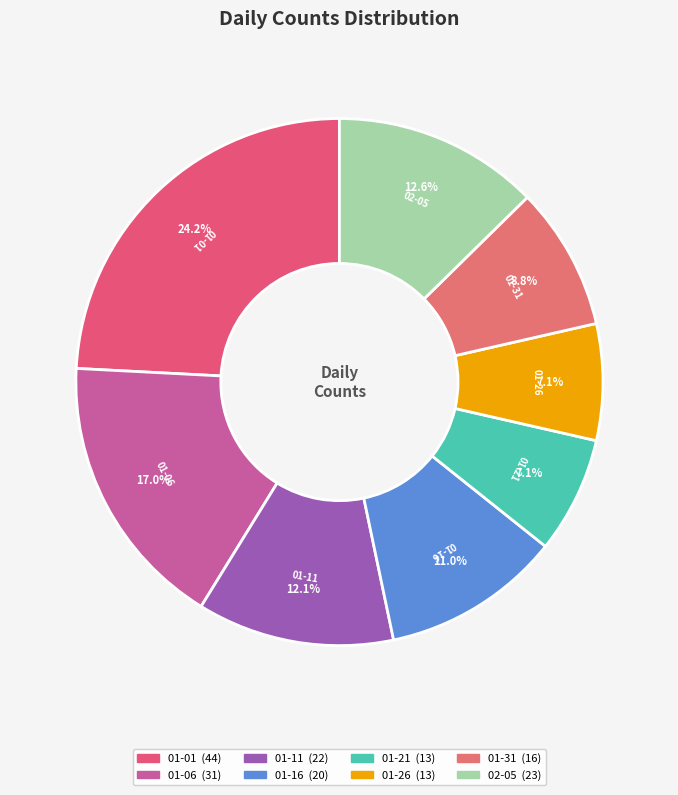

Does 01-31 represent more than half of the total?

No